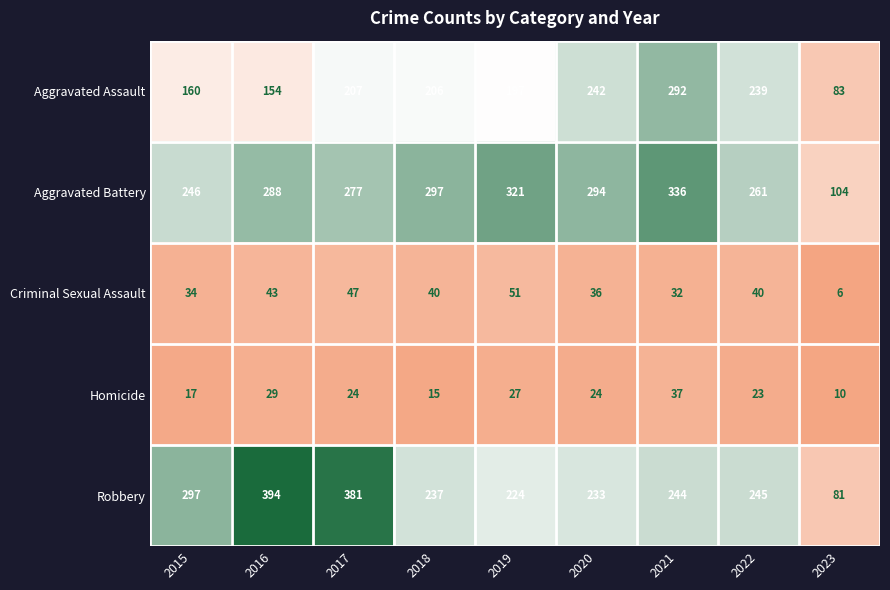

At which category is the sum across all series the highest?

2021